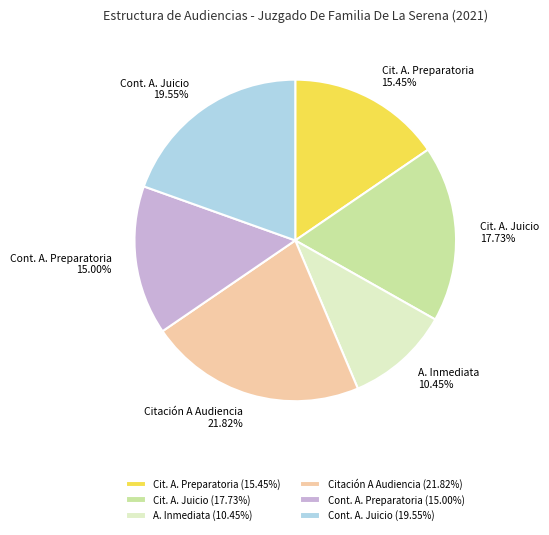

Is the sum of Cont. A. Preparatoria (15.00%) and Cit. A. Juicio (17.73%) greater than half?

No